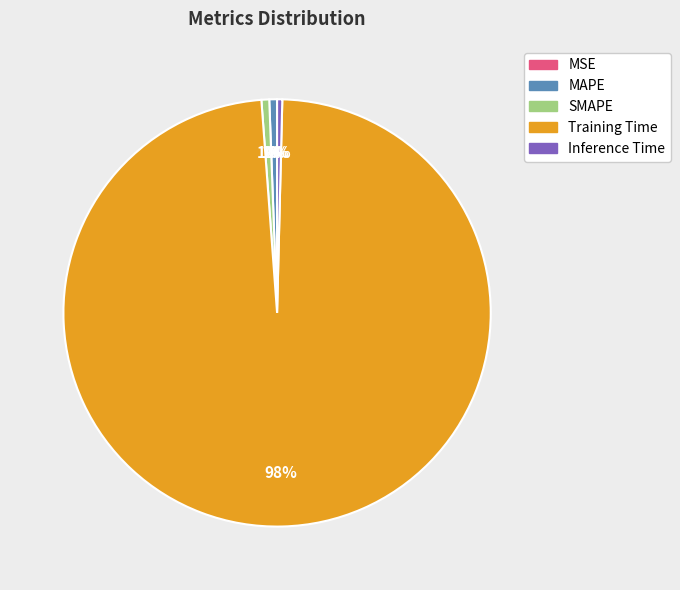

Is it true that Inference Time is 0% of the pie?

True